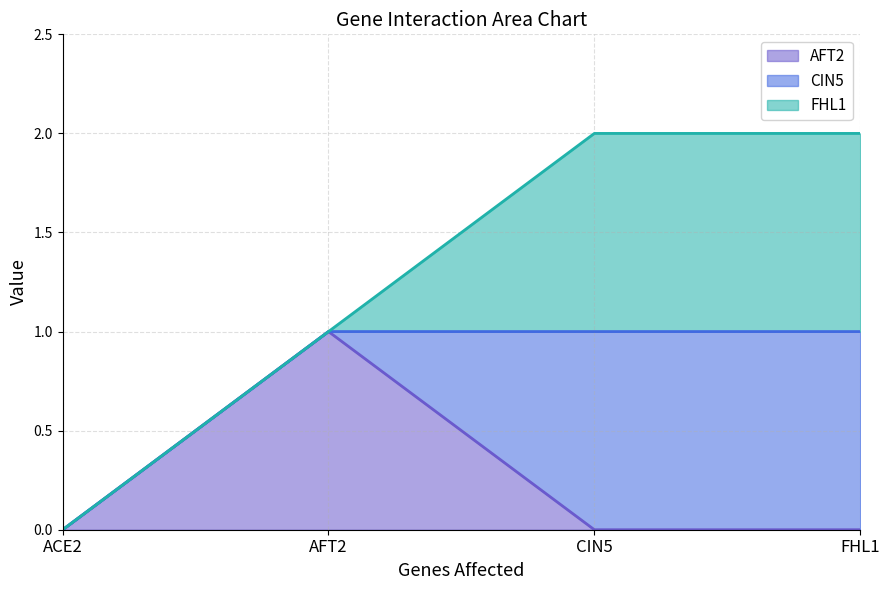

What are all the series names shown in the legend?

AFT2, CIN5, FHL1